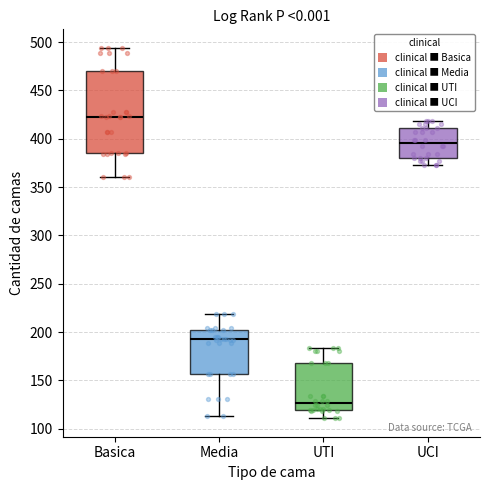

Which box is the tallest, from its lower edge to its upper edge?

Basica